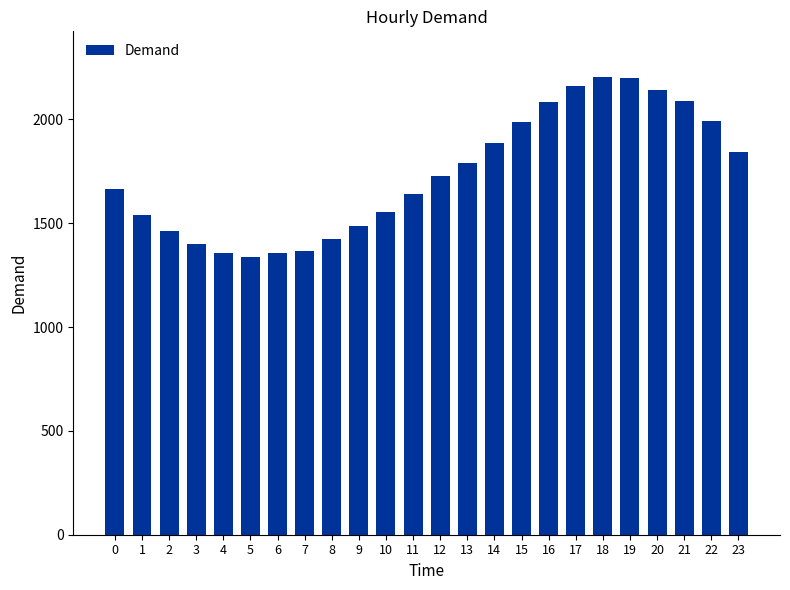

Where does the data first go above 1726?

12